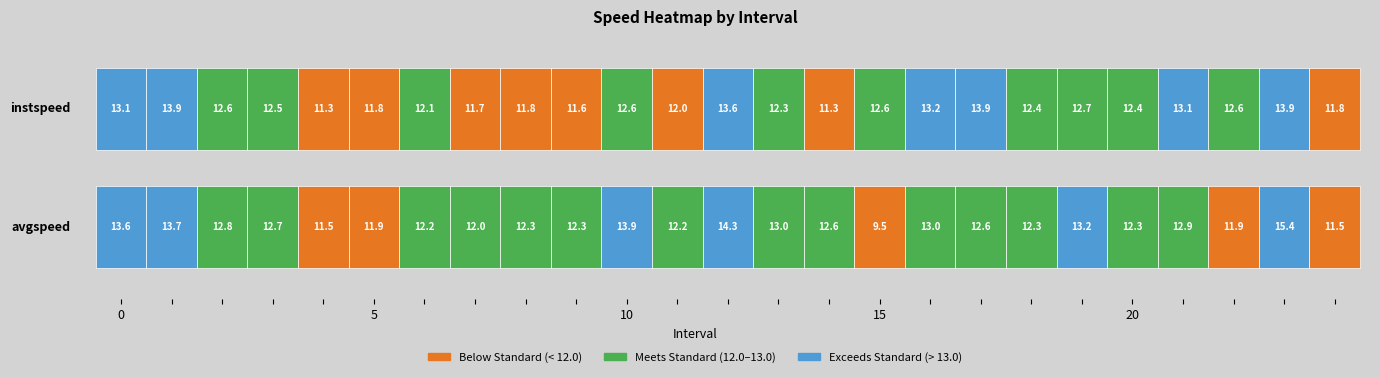

What is the difference between the highest and lowest values at 11?

0.2